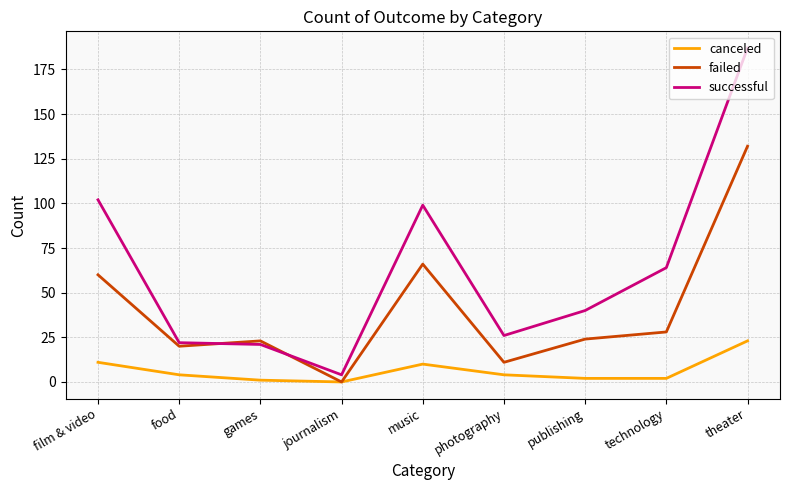

Which series has the largest total across all categories?

successful